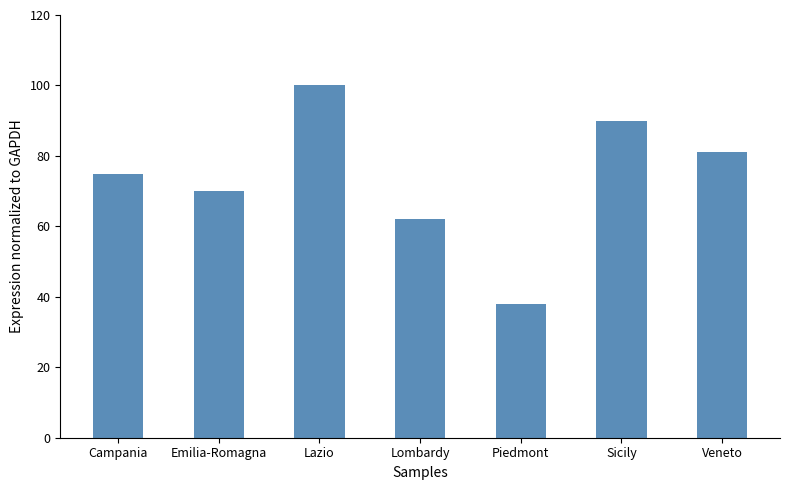

Does the chart contain any negative values?

No